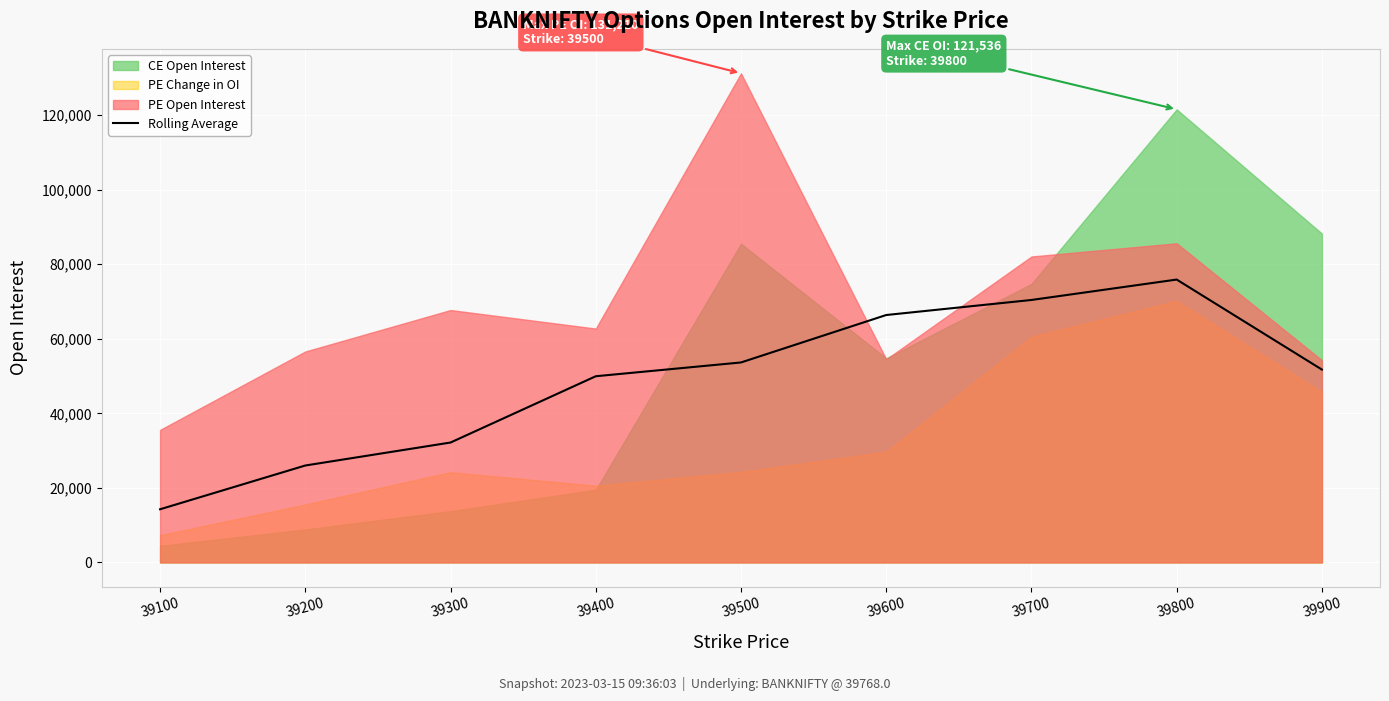

Which category has the lowest value in the Rolling Average series?

39100